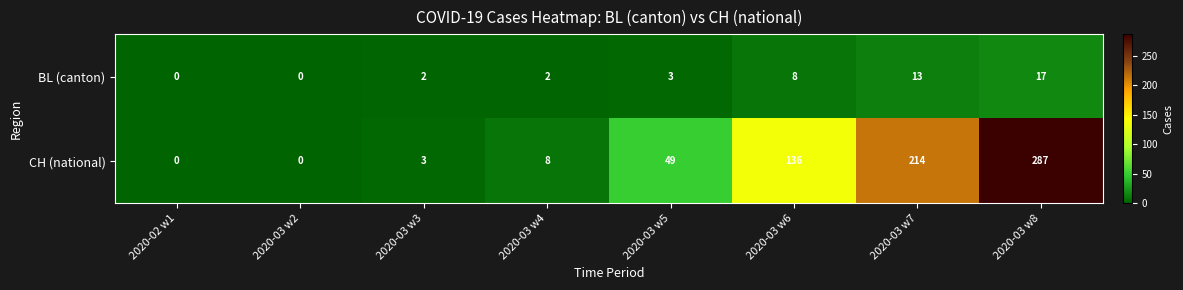

At which category is the sum across all series the highest?

2020-03 w8